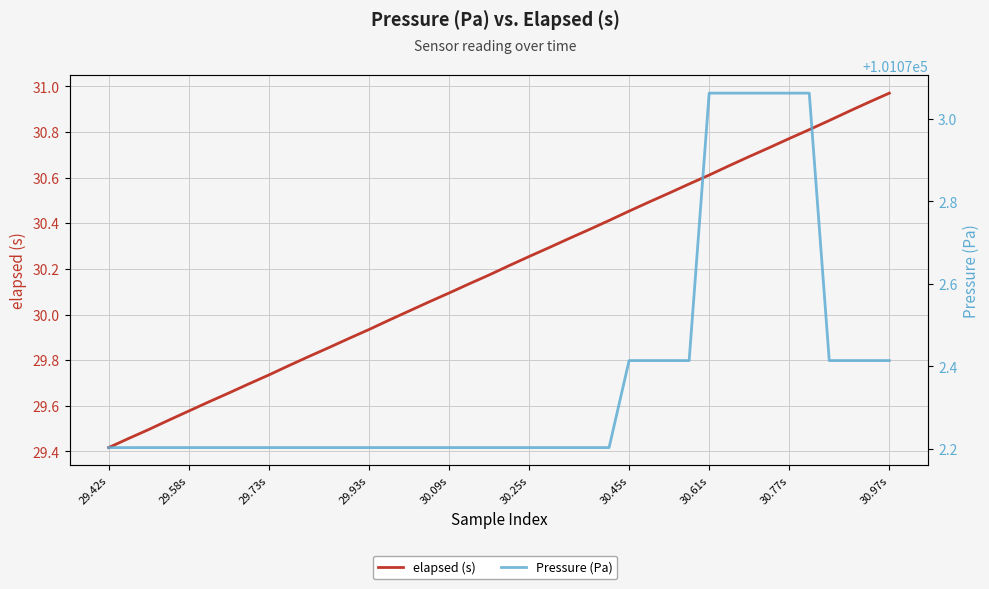

What is the spread (max minus min) of values at 32?

101042.4